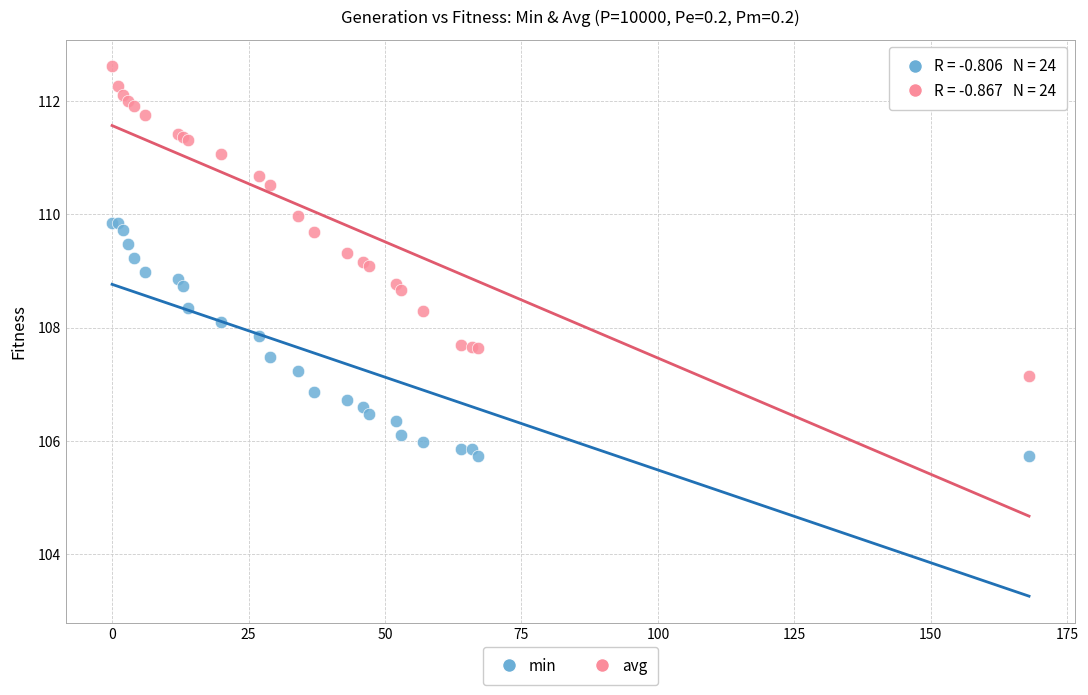

Which series contains the highest Y value?

avg